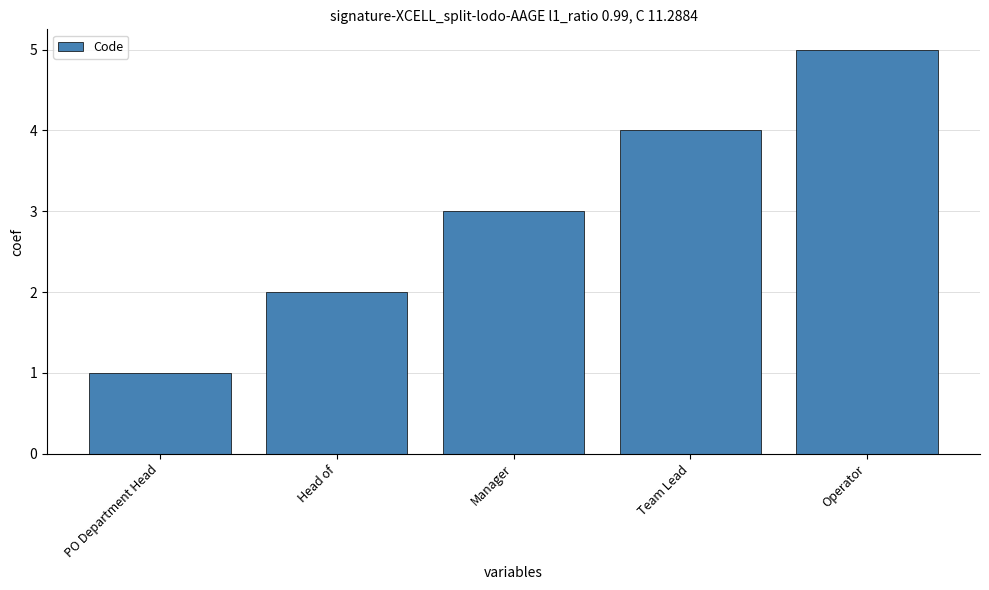

Reading left to right, extract all data points from this chart.

PO Department Head=1	Head of=2	Manager=3	Team Lead=4	Operator=5